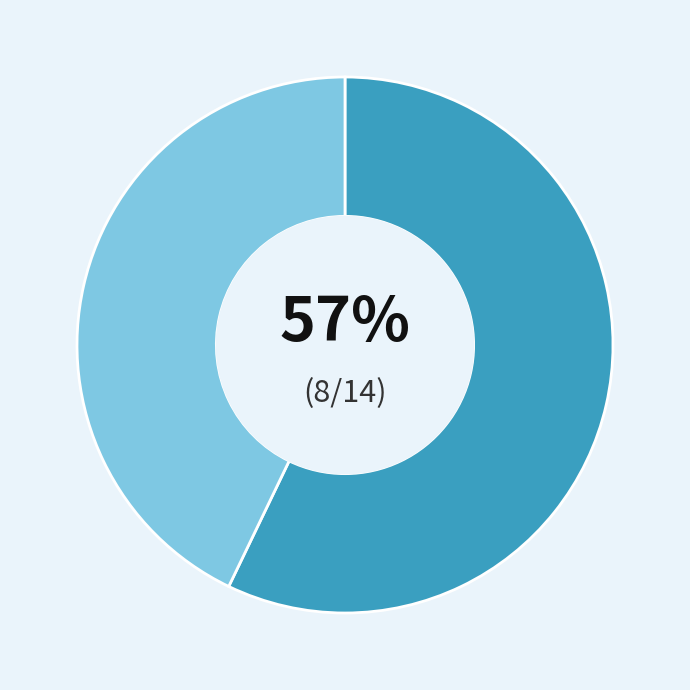

Does any single category account for the majority?

Yes